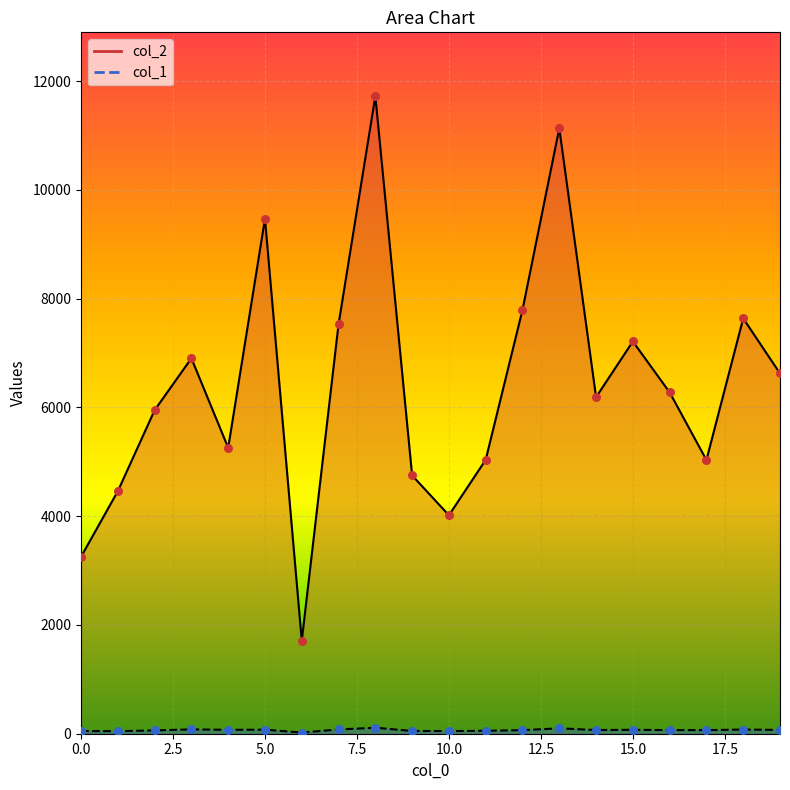

Which series has the largest total across all categories?

col_2